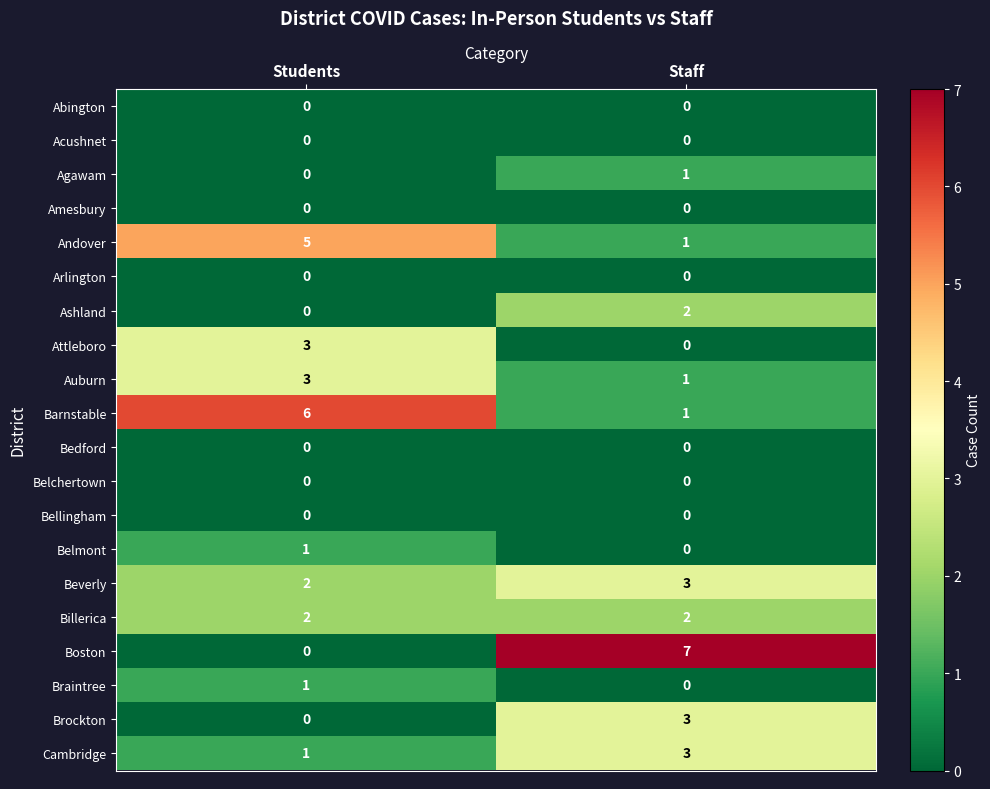

How many series are shown in this chart?

20